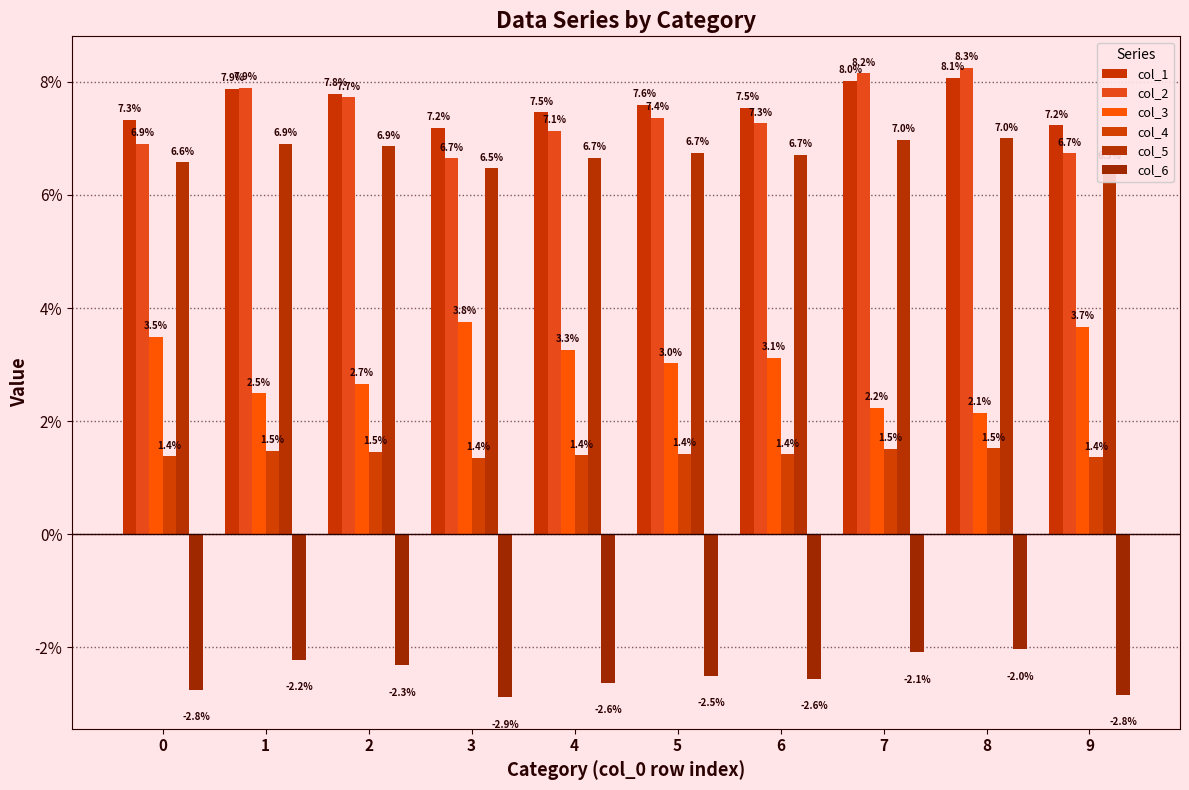

Are the bars grouped side by side (vs. stacked)?

Yes